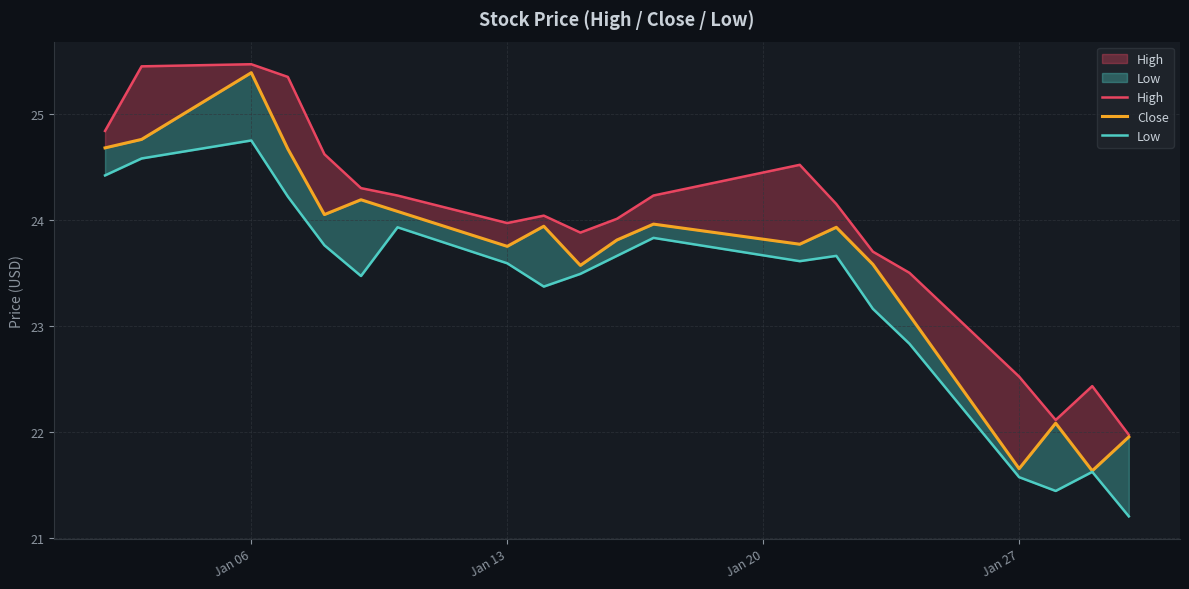

Is the value of Low at Jan 06 greater than the value of High at 7?

Yes